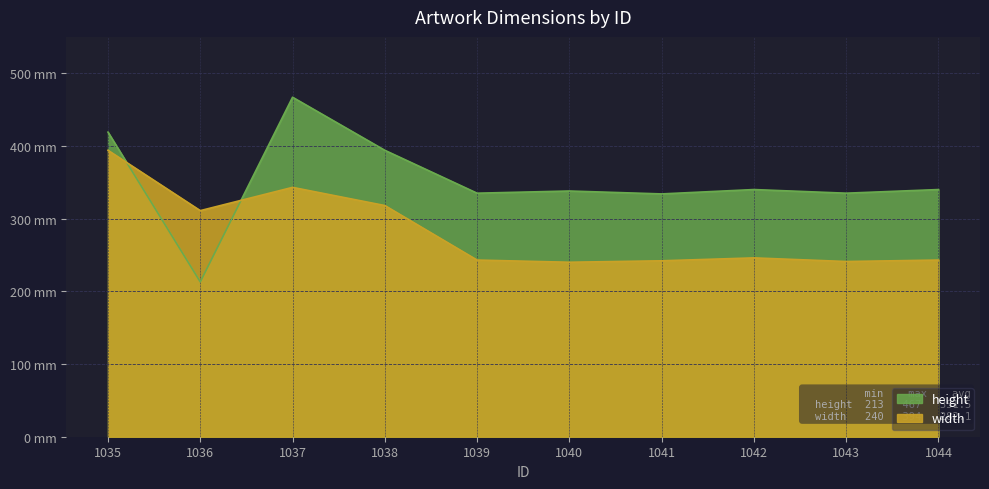

At which category is the sum across all series the highest?

1035